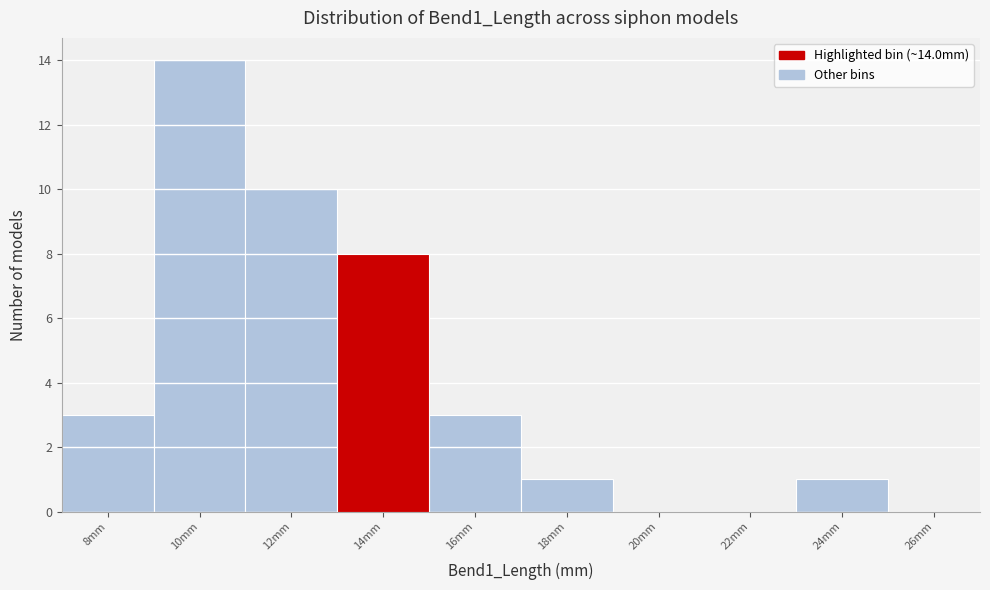

Reading left to right, what are all the values shown in this chart?

8mm=3	10mm=14	12mm=10	14mm=8	16mm=3	18mm=1	20mm=0	22mm=0	24mm=1	26mm=0